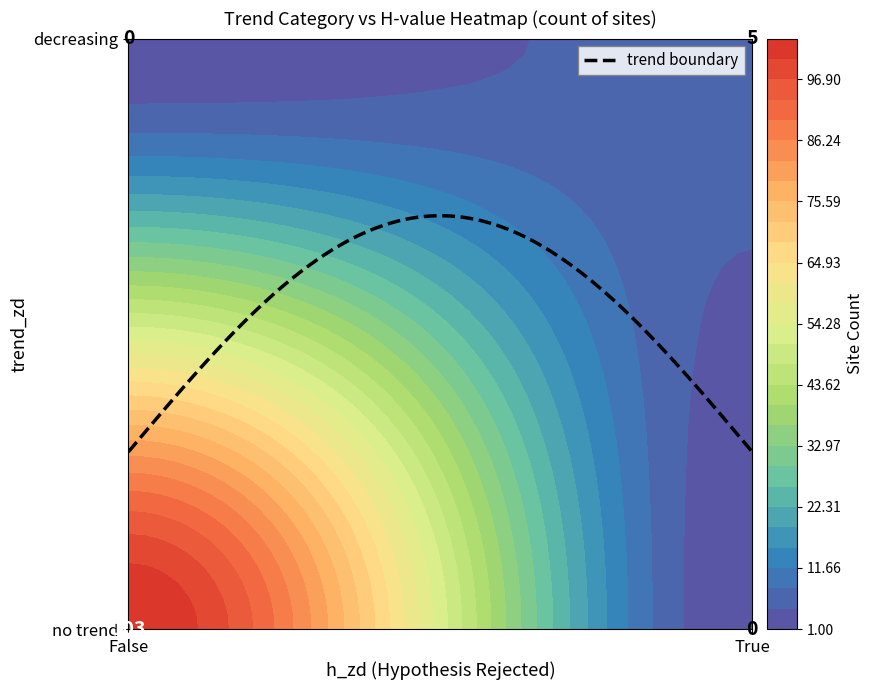

The decreasing_True series shows 0 at 37. True or false?

True